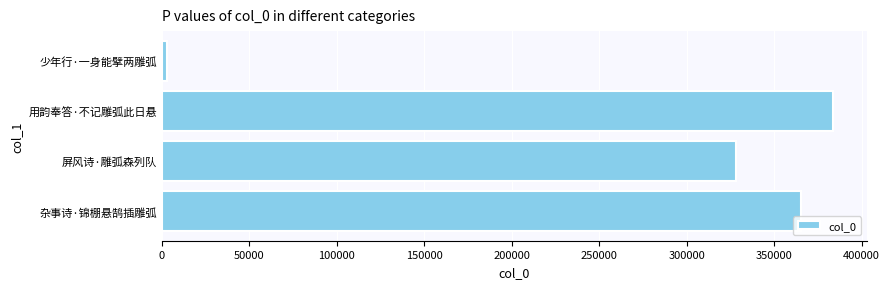

What is the change in value from 屏风诗·雕弧森列队 to 用韵奉答·不记雕弧此日悬?

+55555